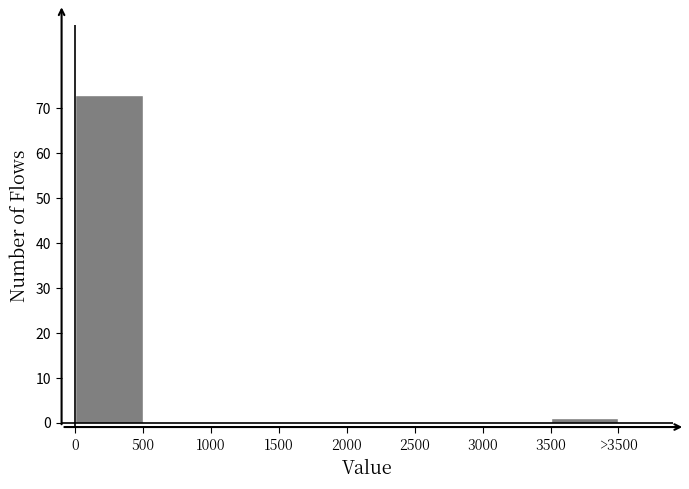

Reading left to right, transcribe all the data shown in this chart.

0=73	500=0	1000=0	1500=0	2000=0	2500=0	3000=0	3500=1